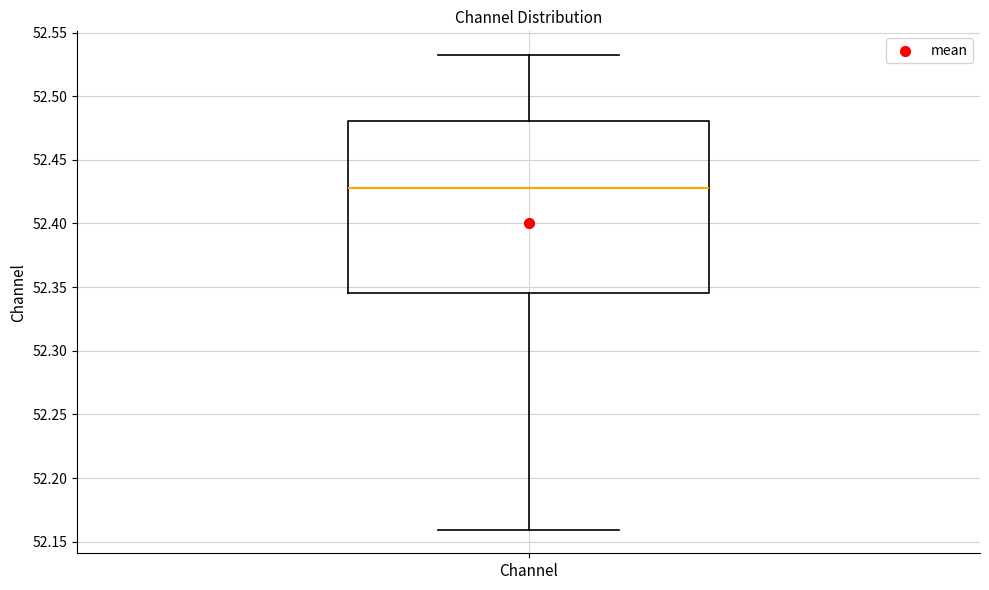

Where does the lower whisker of the box for Channel end on the y-axis? The values are not printed on the chart, so give them approximately, as read against the axis.

52.160